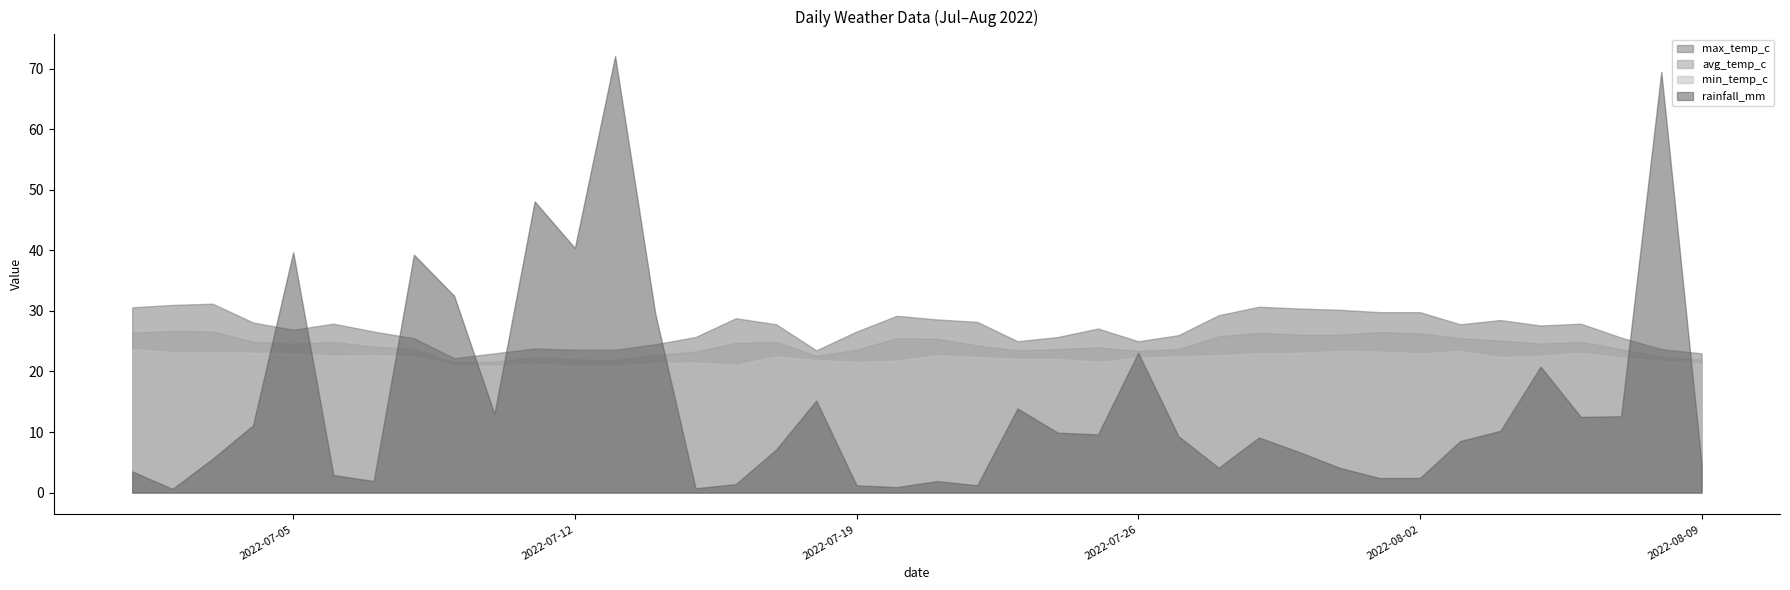

List the series in order of their peak value, highest first.

rainfall_mm, max_temp_c, avg_temp_c, min_temp_c